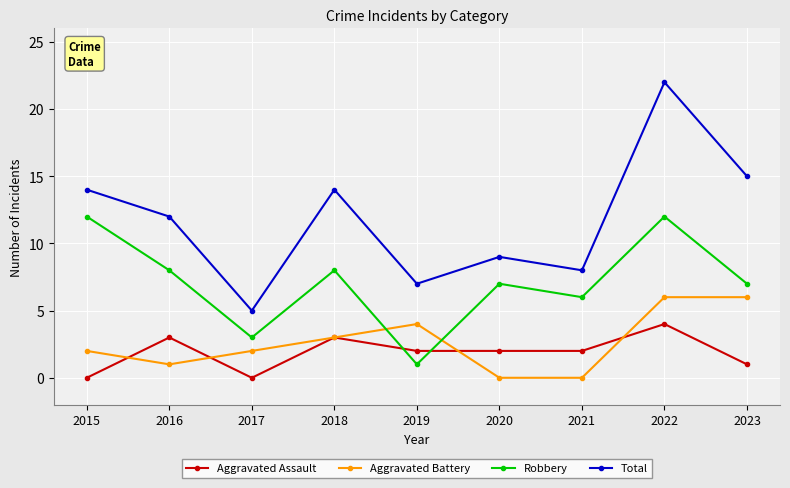

Which series has the widest spread of values?

Total